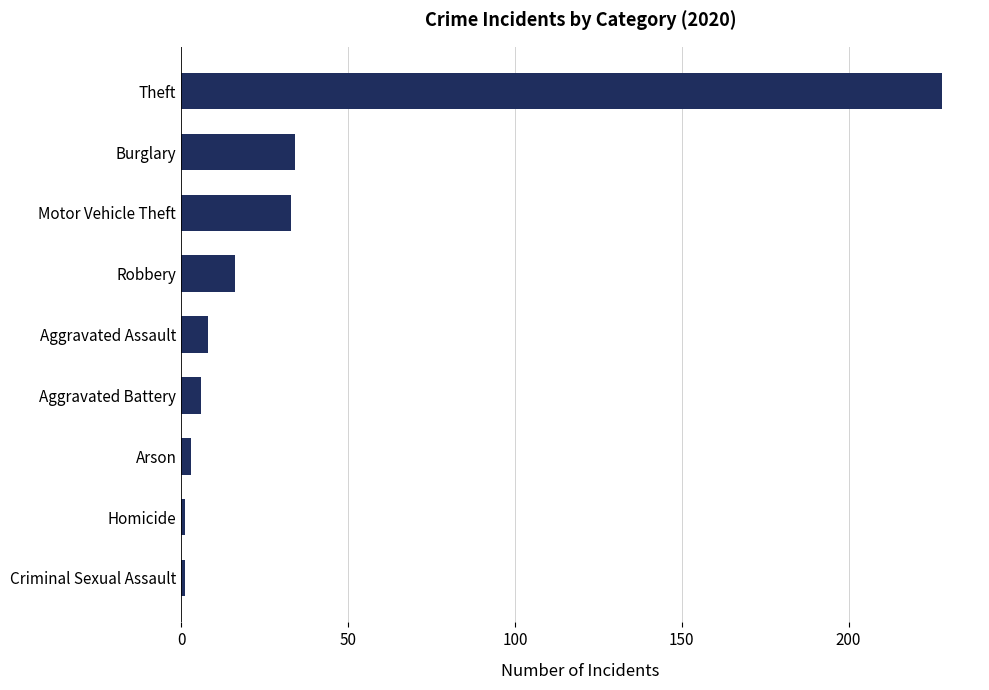

What is the difference between the maximum and minimum values?

227